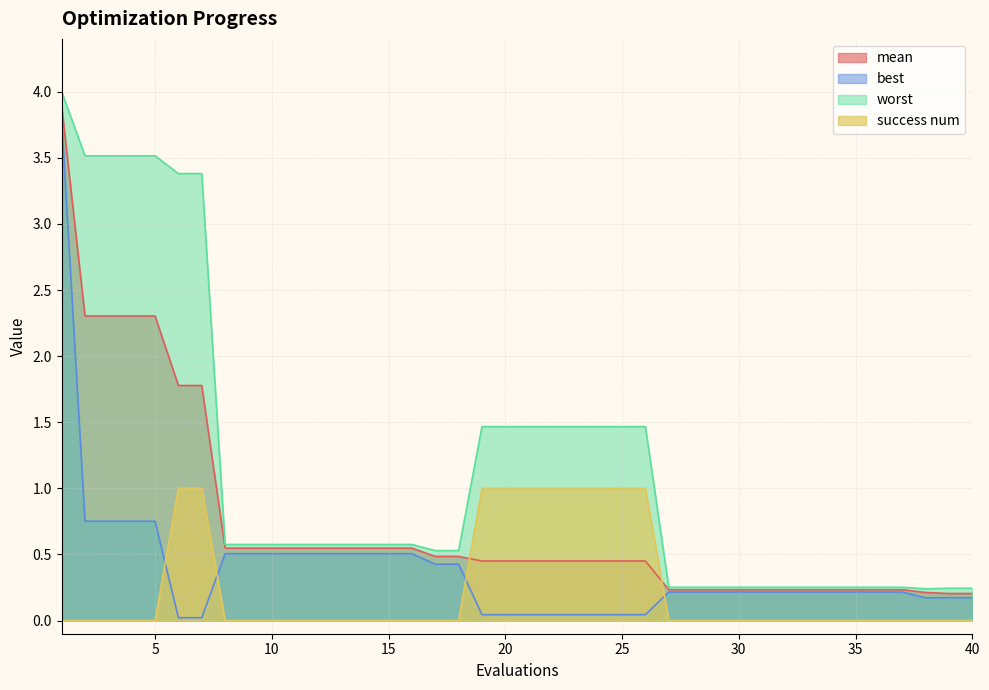

The value of best at 10 is 0.5. True or false?

True